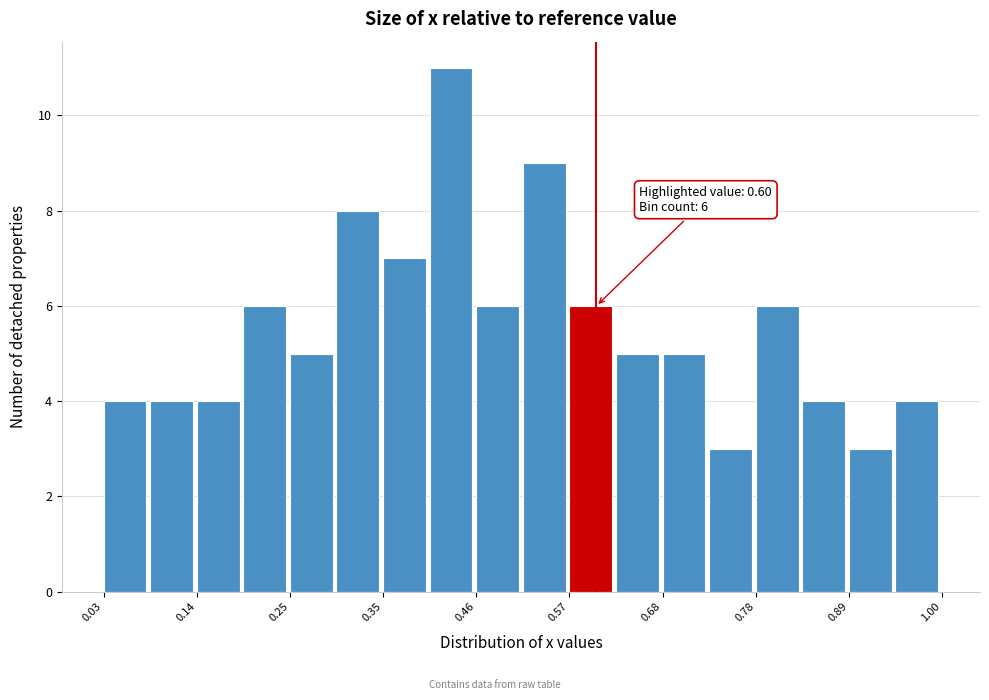

Around what value on the x-axis is the tallest bar? Give the approximate position of its centre, as read against the axis.

0.44